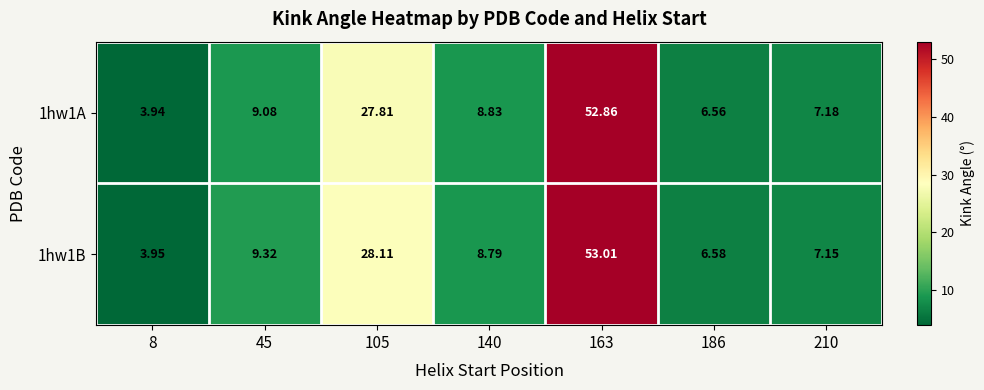

Is the value of 1hw1A at 8 greater than the value of 1hw1B at 163?

No